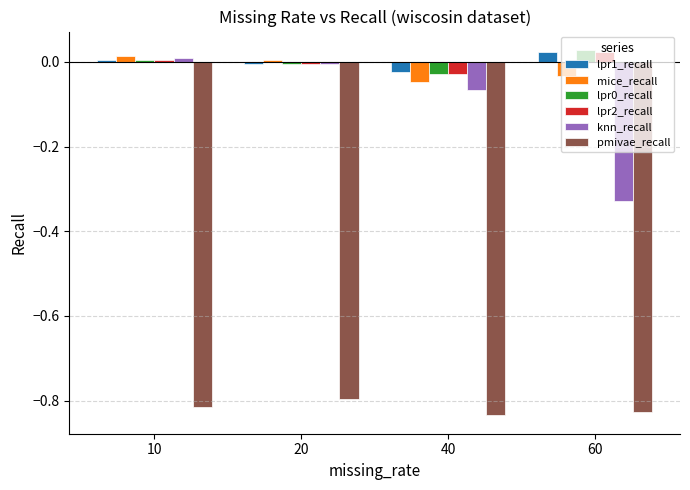

How many positive values does the mice_recall series have?

2